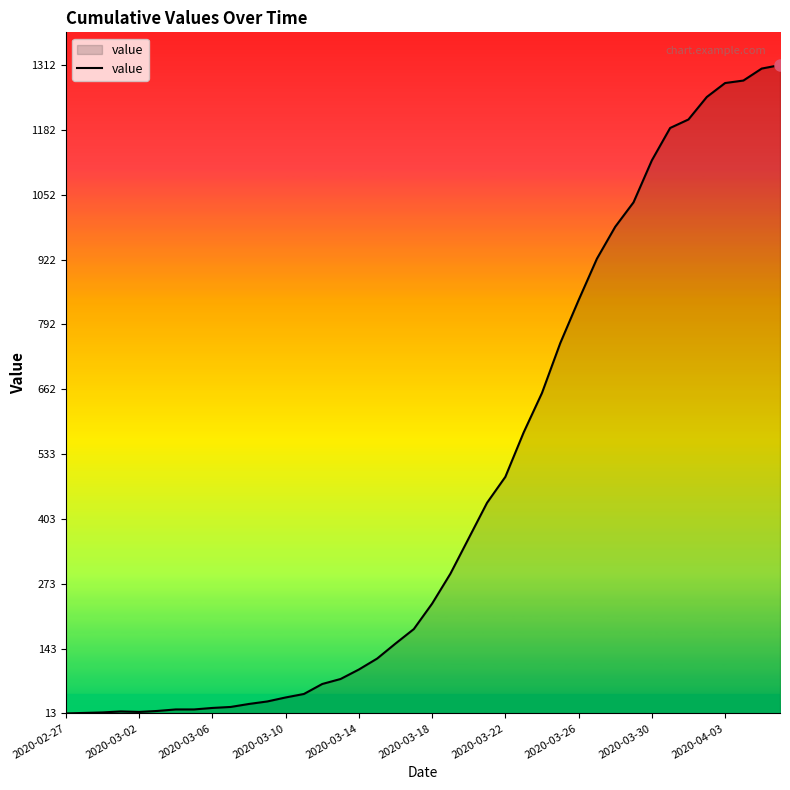

What is the greatest value displayed?

1312